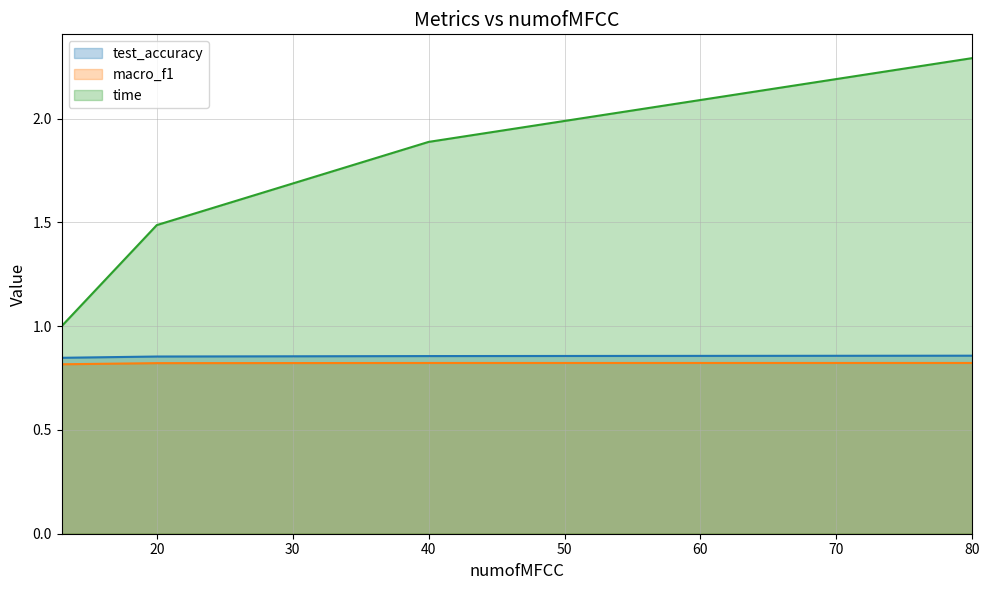

How many lines are shown in the chart?

3